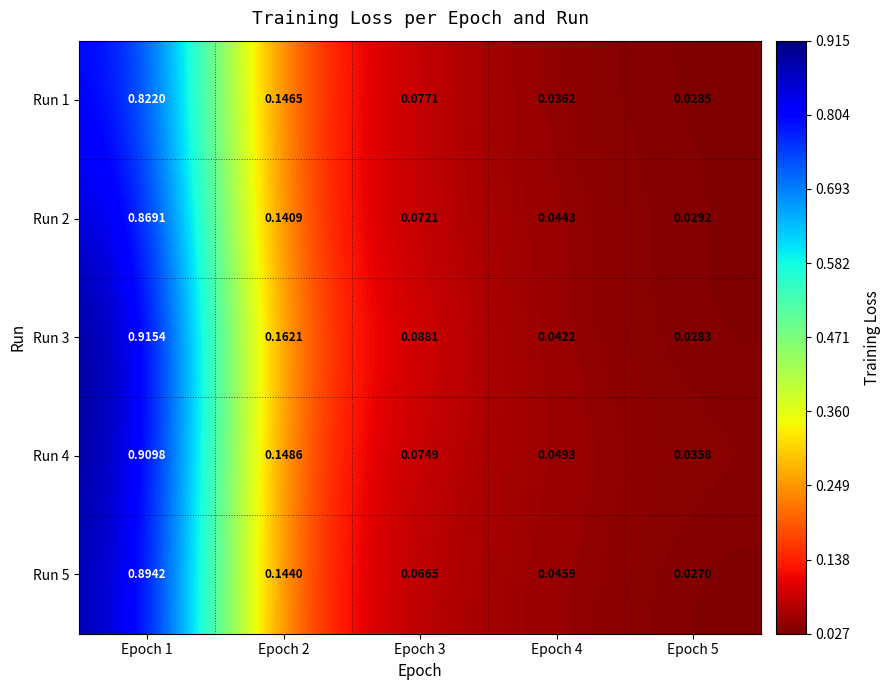

Which series has the largest total across all categories?

Run 3